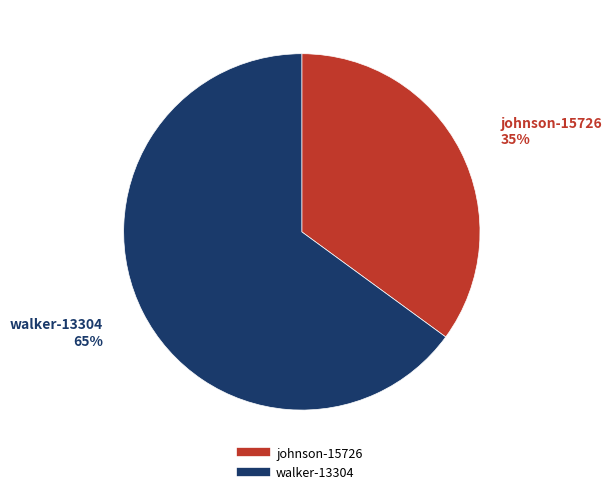

What percentage is the walker-13304 slice, to the nearest percent?

65%